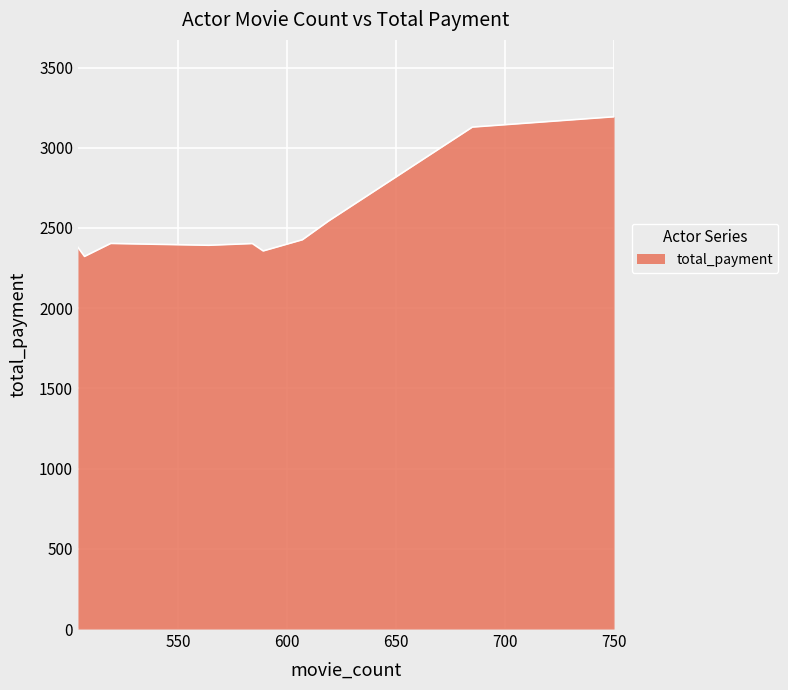

What is the maximum value shown in the chart?

3193.5